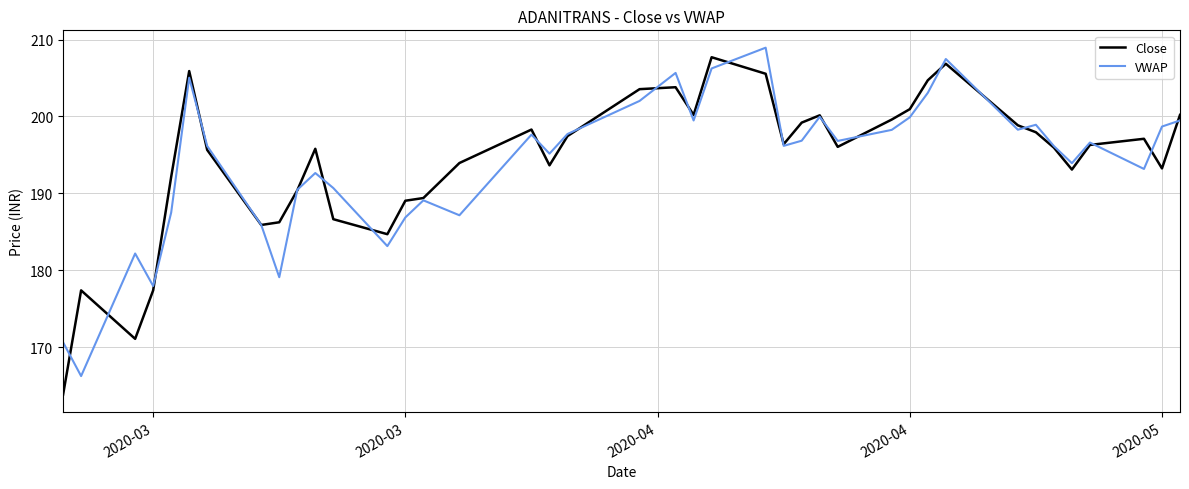

What is the greatest value displayed?

208.9